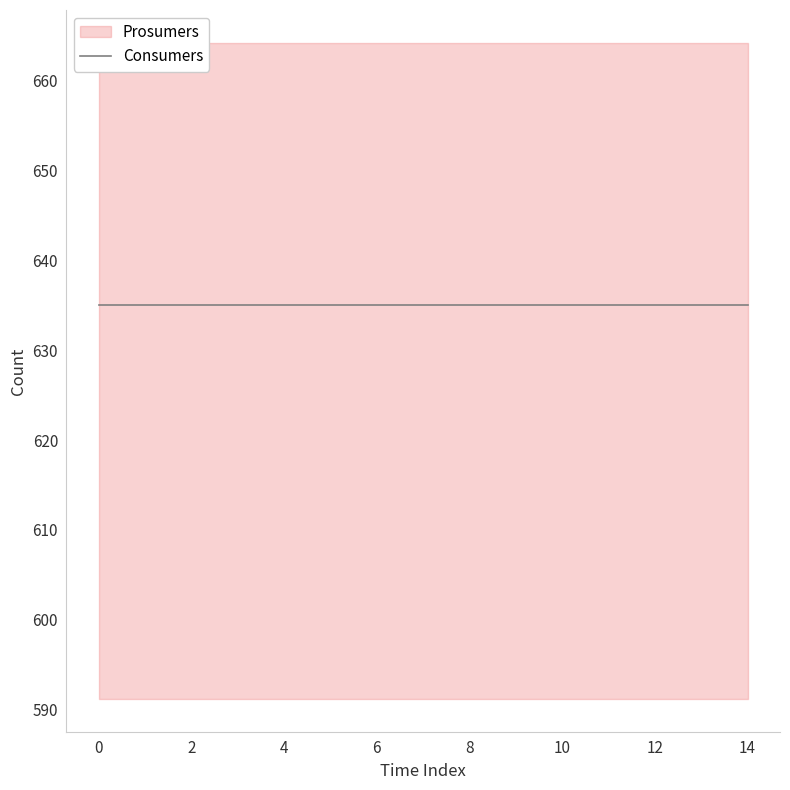

Reading left to right, extract all data points from this chart.

Consumers: 0=635	1=635	2=635	3=635	4=635	5=635	6=635	7=635	8=635	9=635	10=635	11=635	12=635	13=635	14=635
Prosumers: 0=440	1=440	2=440	3=440	4=440	5=440	6=440	7=440	8=440	9=440	10=440	11=440	12=440	13=440	14=440